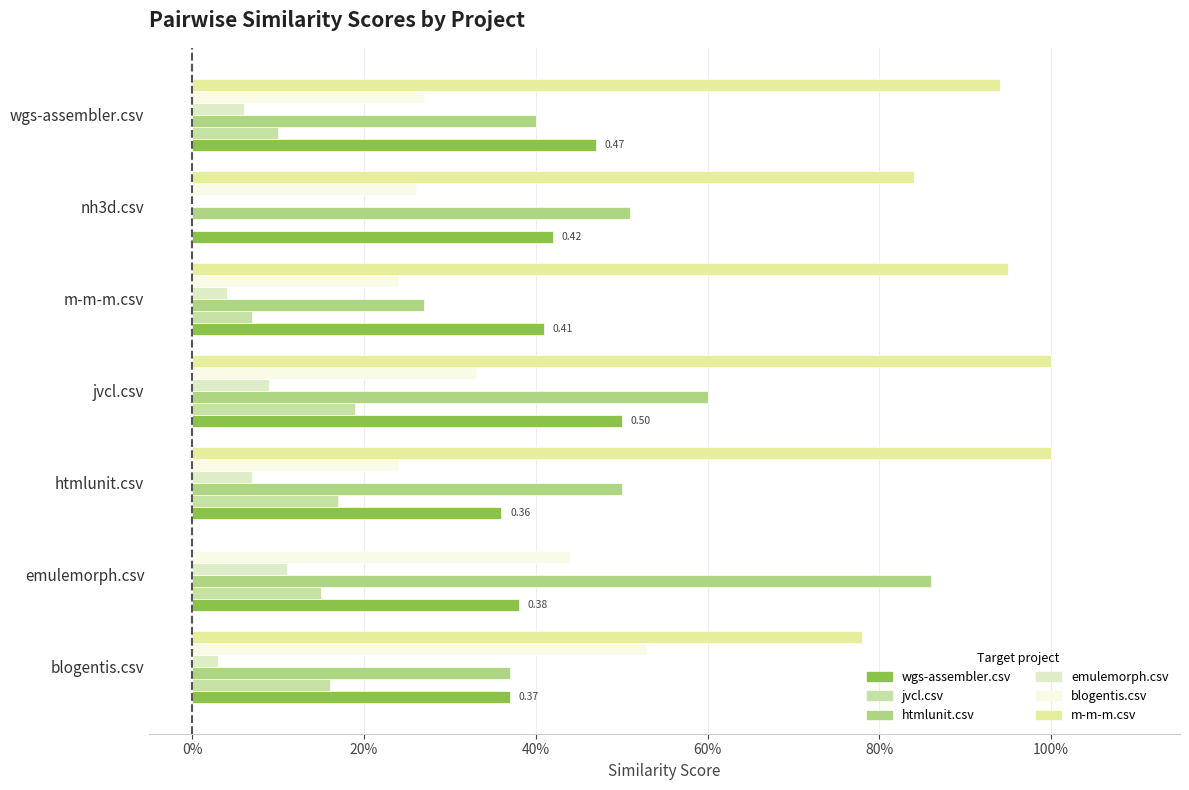

What are all the series names shown in the legend?

wgs-assembler.csv, jvcl.csv, htmlunit.csv, emulemorph.csv, blogentis.csv, m-m-m.csv